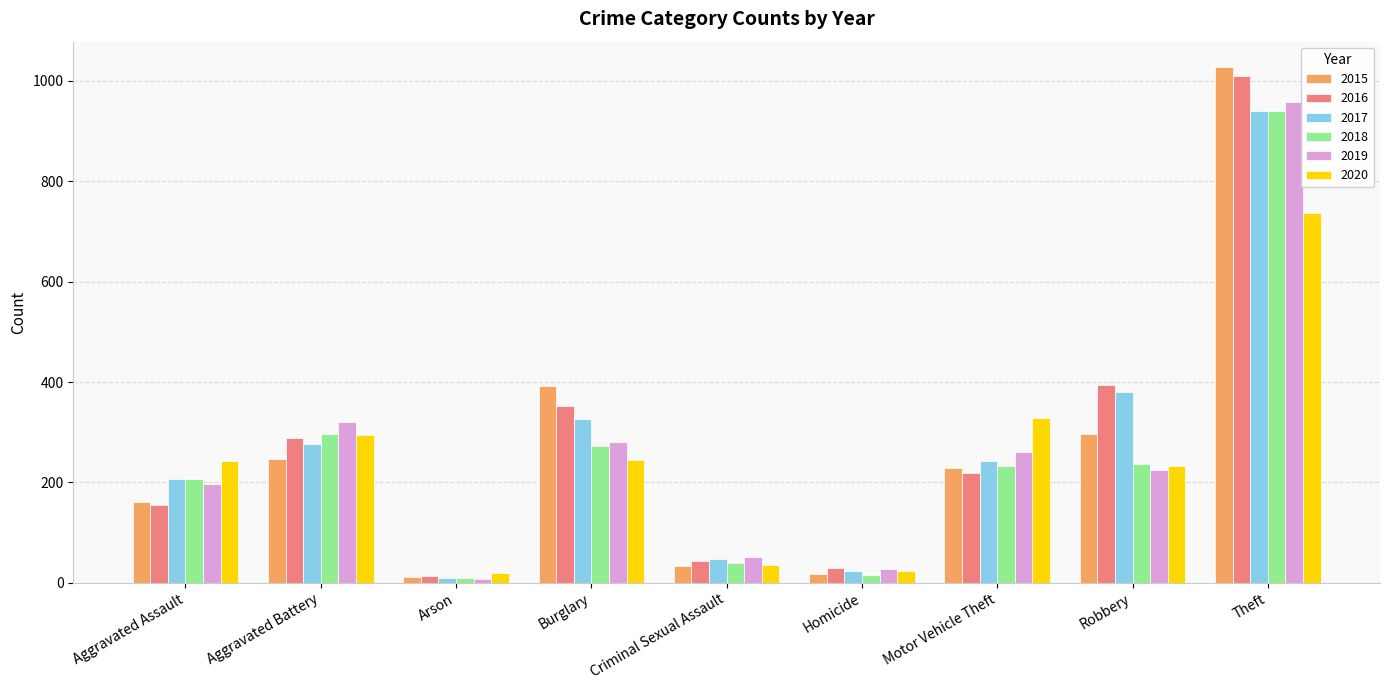

What is the total value across all series at Burglary?

1871